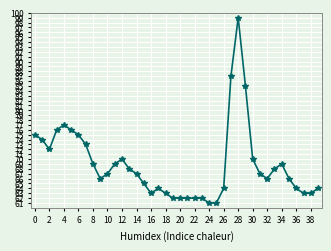

What is the value of the 39th point from the left?

63